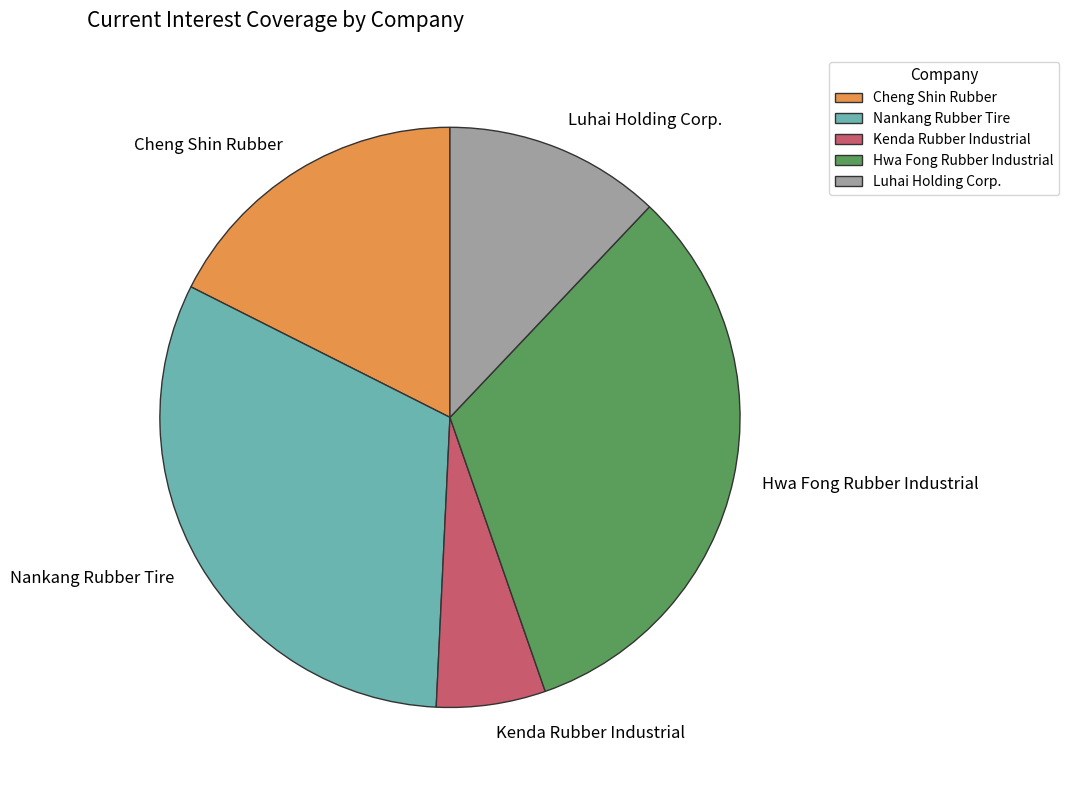

How many segments does this pie chart have?

5